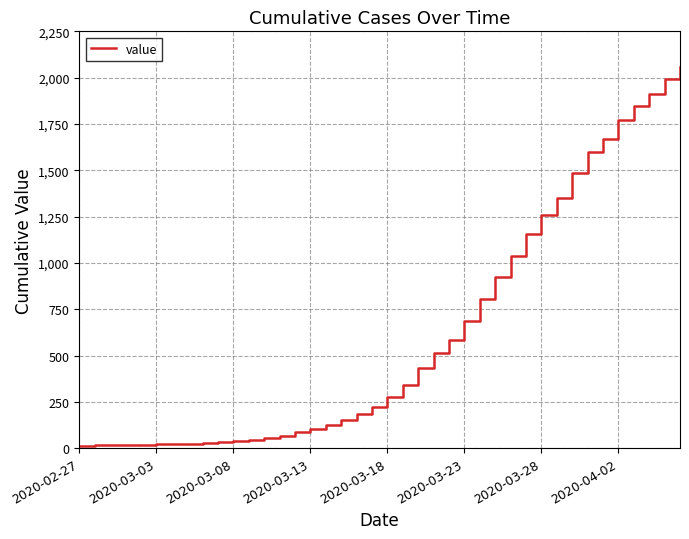

What is the maximum value shown in the chart?

2056